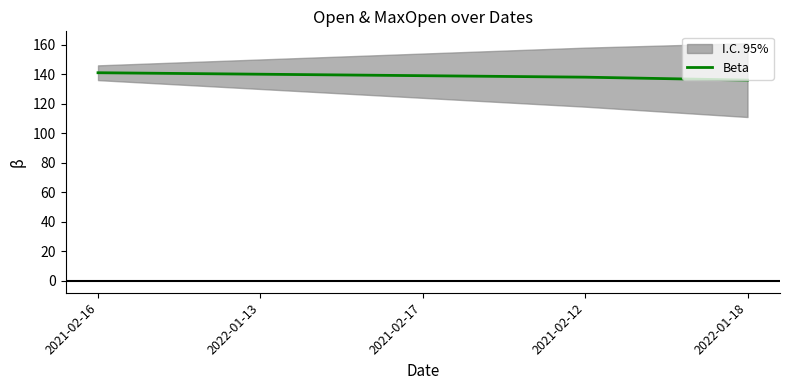

What is the value of the 1st point from the left?

141